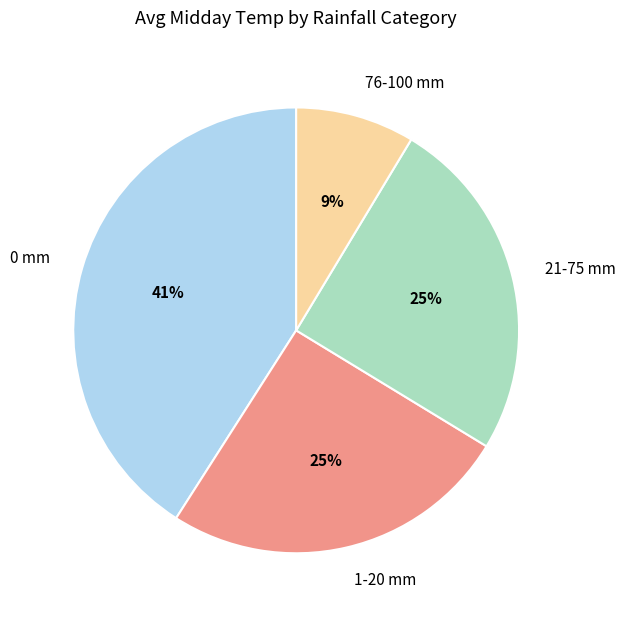

Which slice is the smallest?

76-100 mm